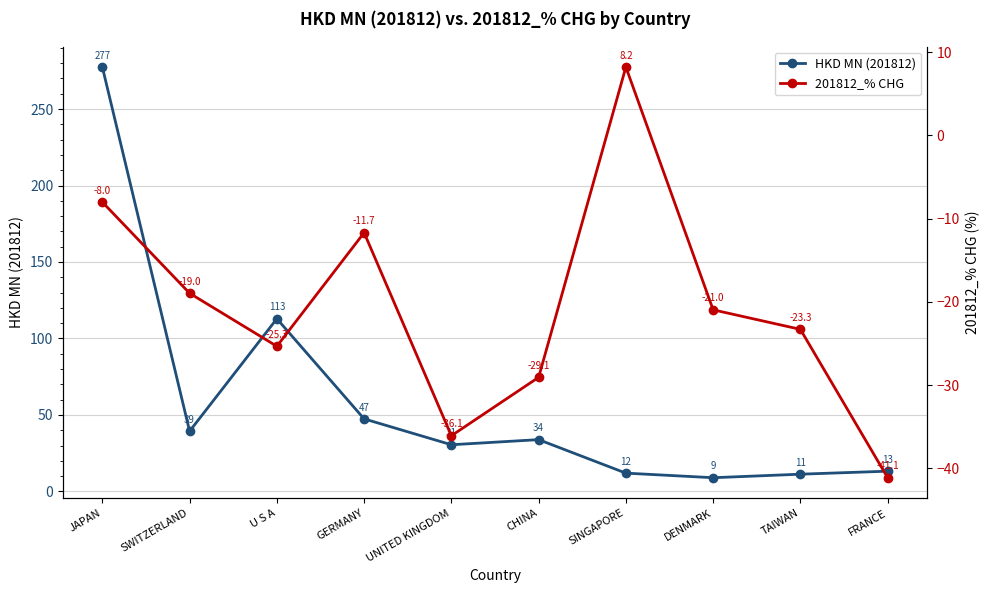

What is the sum of all HKD MN (201812) values?

587.0